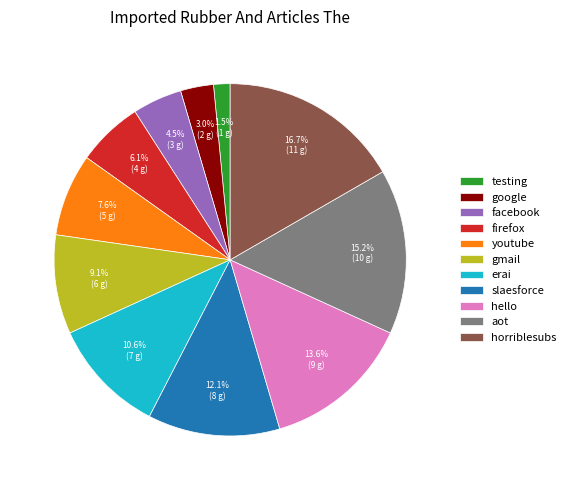

Approximately how many times larger is the value at erai compared to google?

3.5